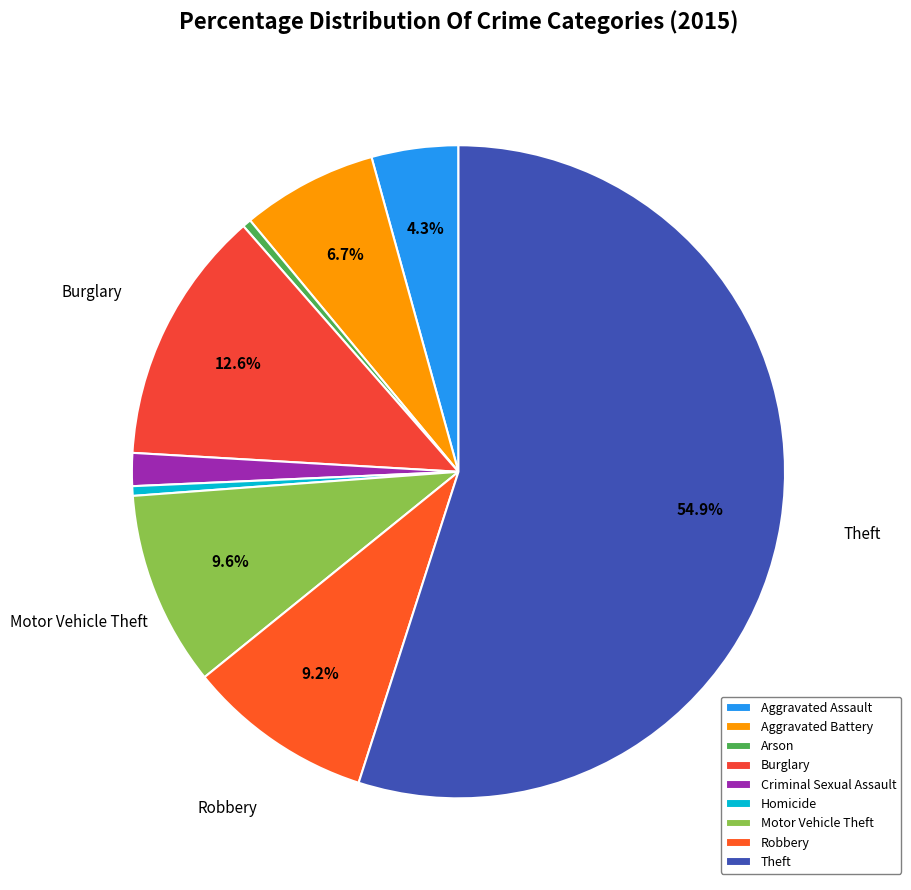

Does any single category account for the majority?

Yes